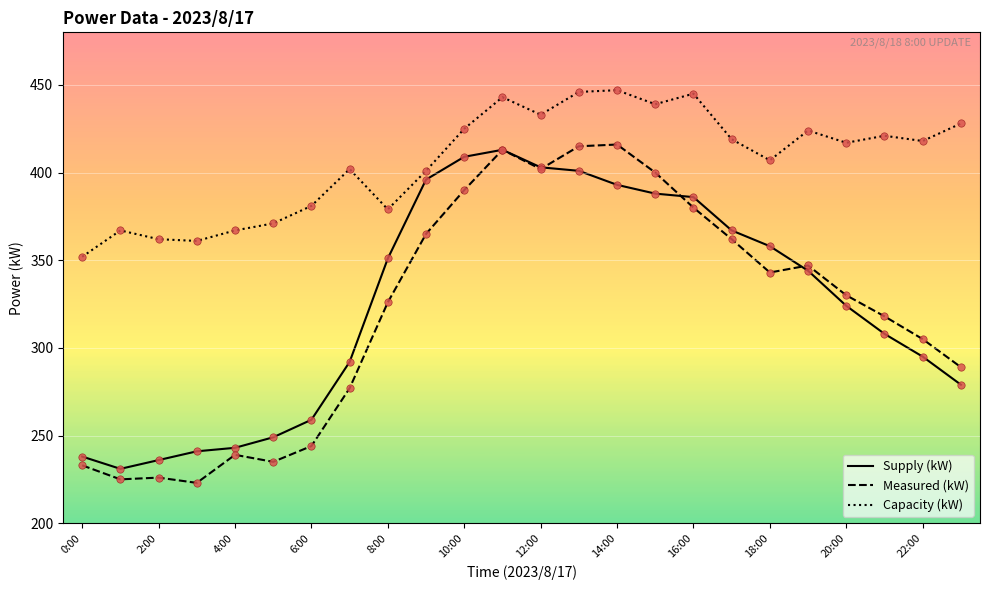

Which series has the largest total across all categories?

Capacity (kW)